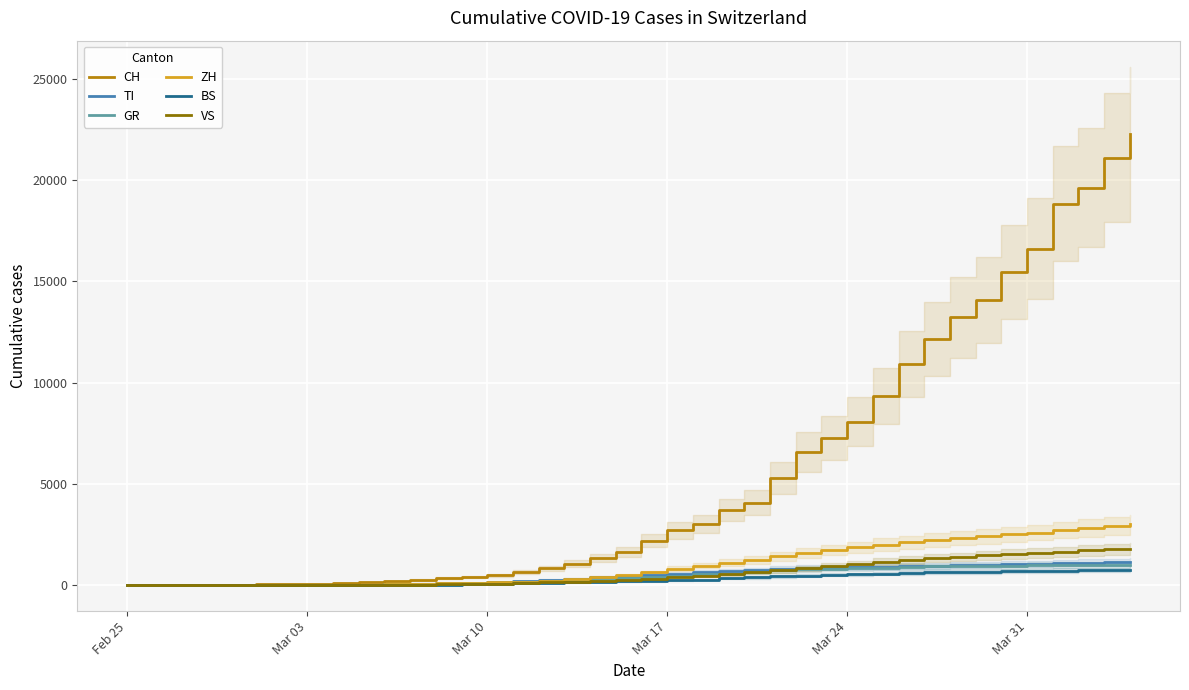

List the series in order of their peak value, lowest first.

BS, GR, TI, VS, ZH, CH